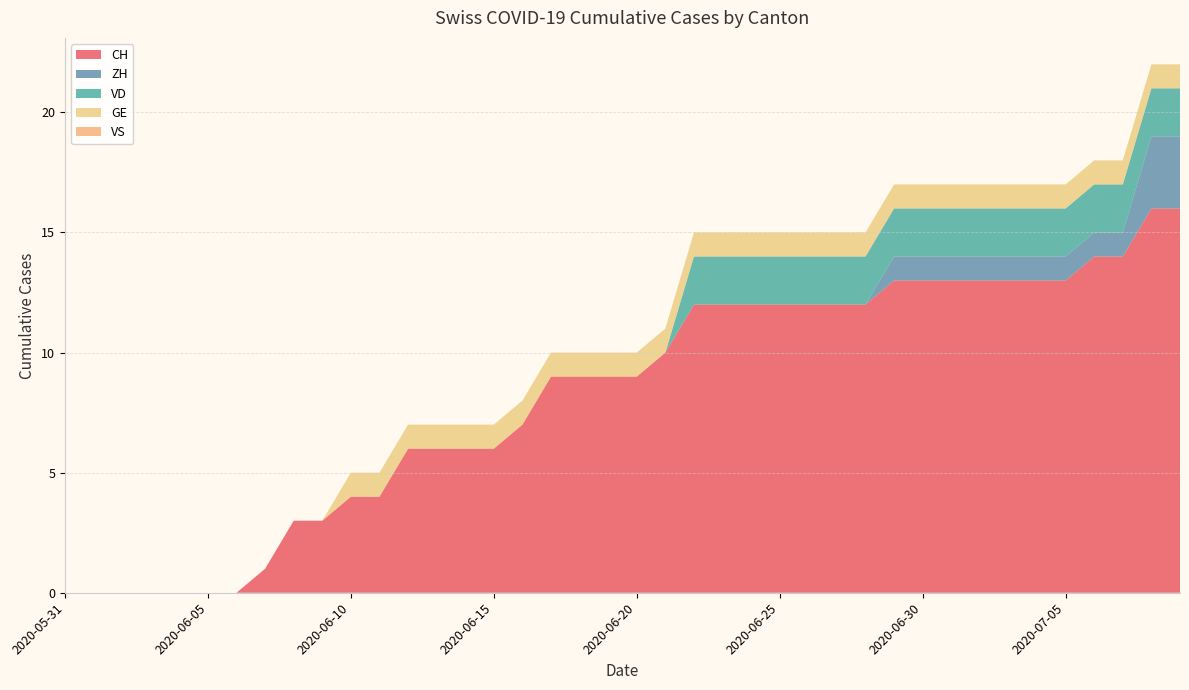

Reading right to left, list all the values displayed in this chart.

CH: 16	16	14	14	13	13	13	13	13	13	13	12	12	12	12	12	12	12	10	9	9	9	9	7	6	6	6	6	4	4	3	3	1	0	0	0	0	0	0	0
ZH: 3	3	1	1	1	1	1	1	1	1	1	0	0	0	0	0	0	0	0	0	0	0	0	0	0	0	0	0	0	0	0	0	0	0	0	0	0	0	0	0
VD: 2	2	2	2	2	2	2	2	2	2	2	2	2	2	2	2	2	2	0	0	0	0	0	0	0	0	0	0	0	0	0	0	0	0	0	0	0	0	0	0
GE: 1	1	1	1	1	1	1	1	1	1	1	1	1	1	1	1	1	1	1	1	1	1	1	1	1	1	1	1	1	1	0	0	0	0	0	0	0	0	0	0
VS: 0	0	0	0	0	0	0	0	0	0	0	0	0	0	0	0	0	0	0	0	0	0	0	0	0	0	0	0	0	0	0	0	0	0	0	0	0	0	0	0